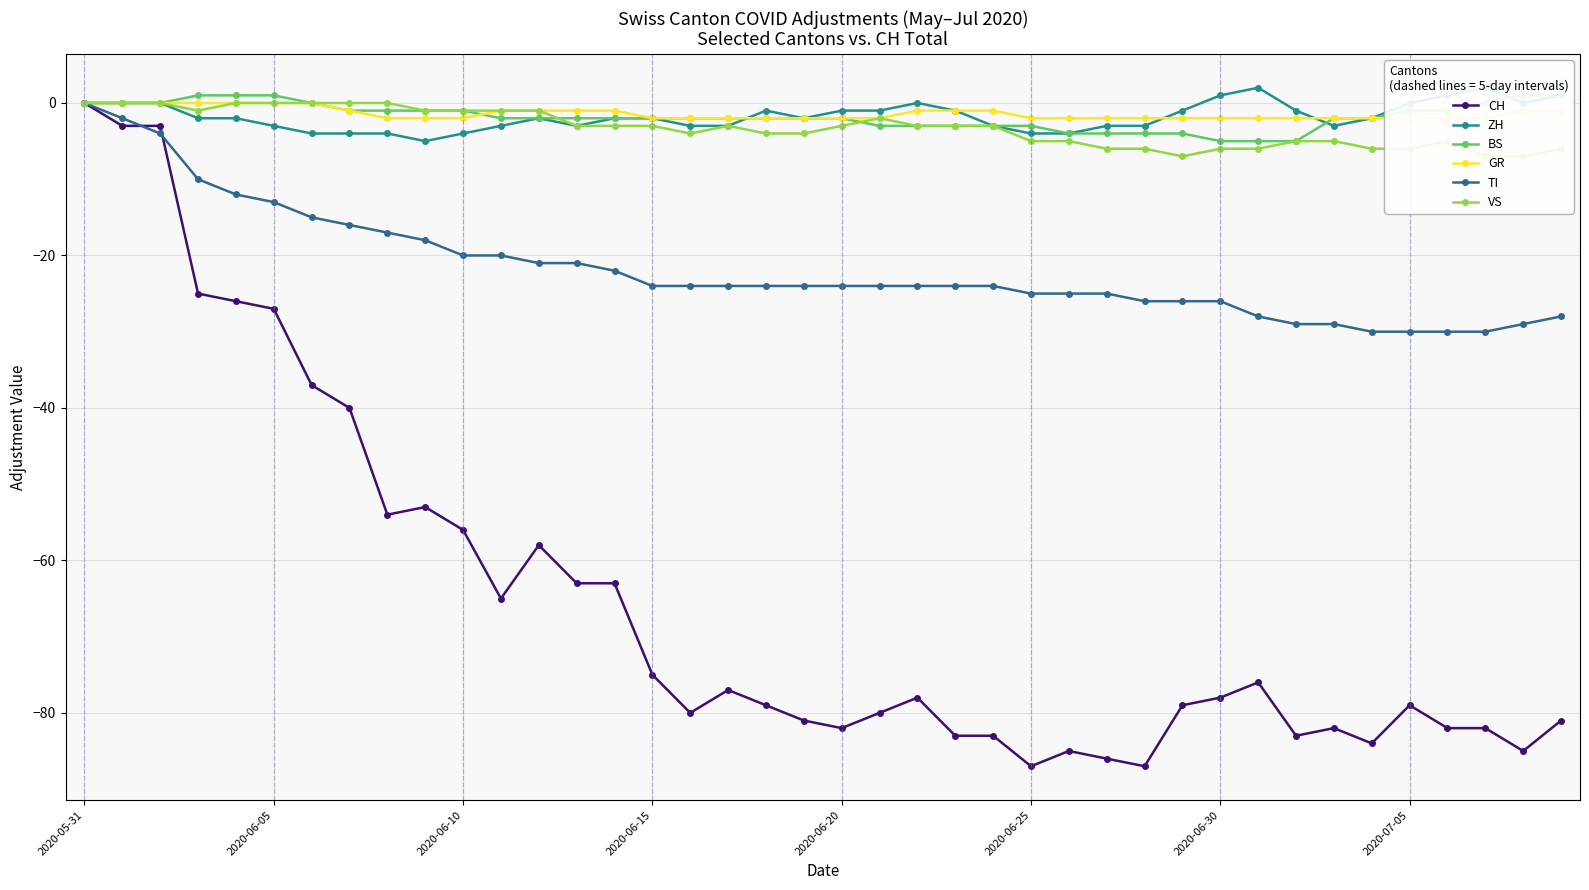

The value of ZH at 39 is 1. True or false?

True